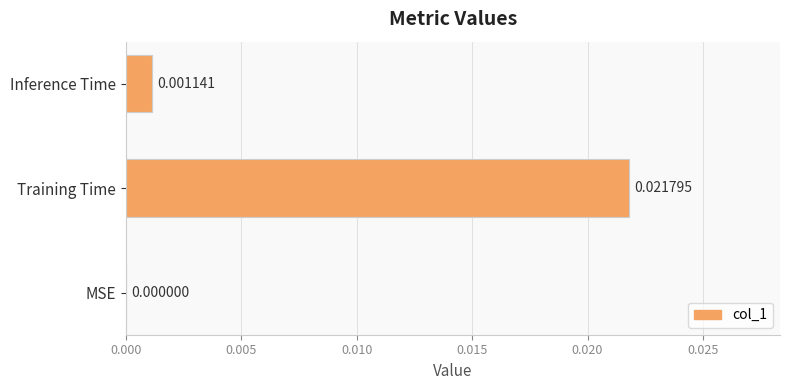

At which category does the chart reach its peak across all series?

Training Time